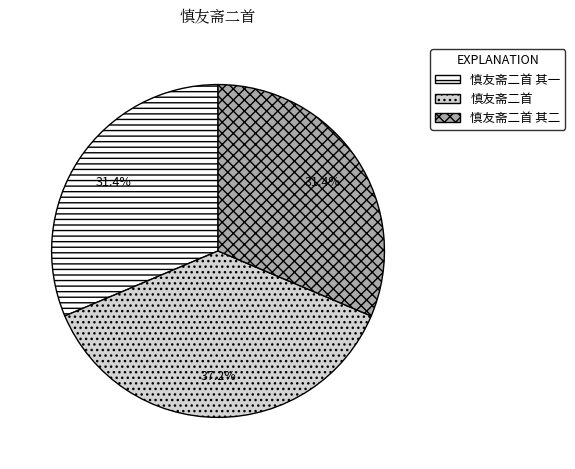

Does any single category account for the majority?

No